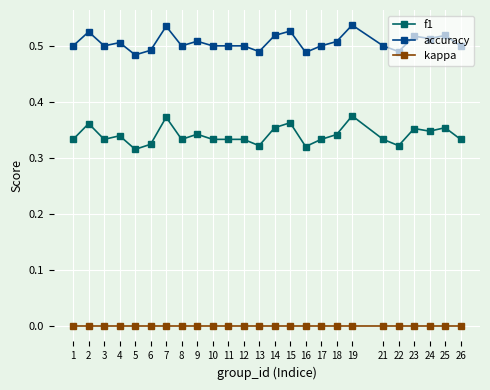

Count the number of data series in this chart.

3